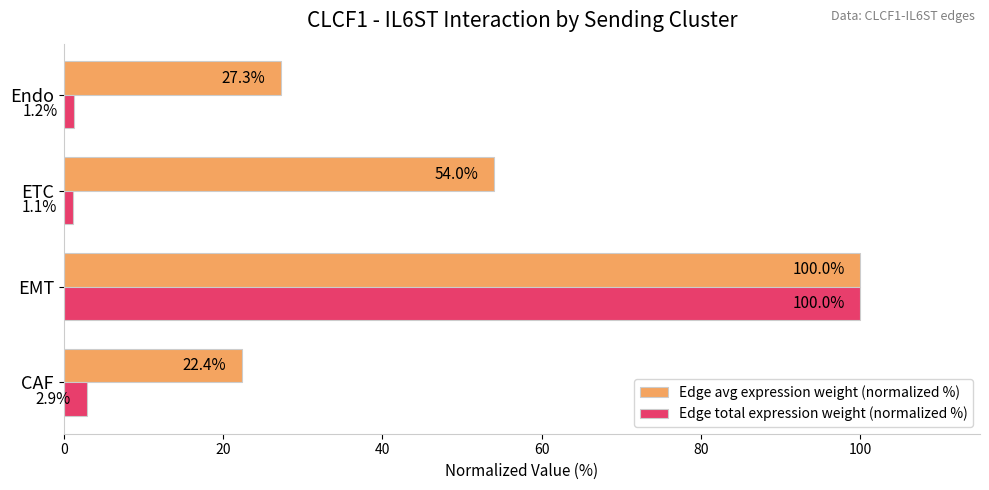

What are all the series names shown in the legend?

Edge avg expression weight (normalized %), Edge total expression weight (normalized %)